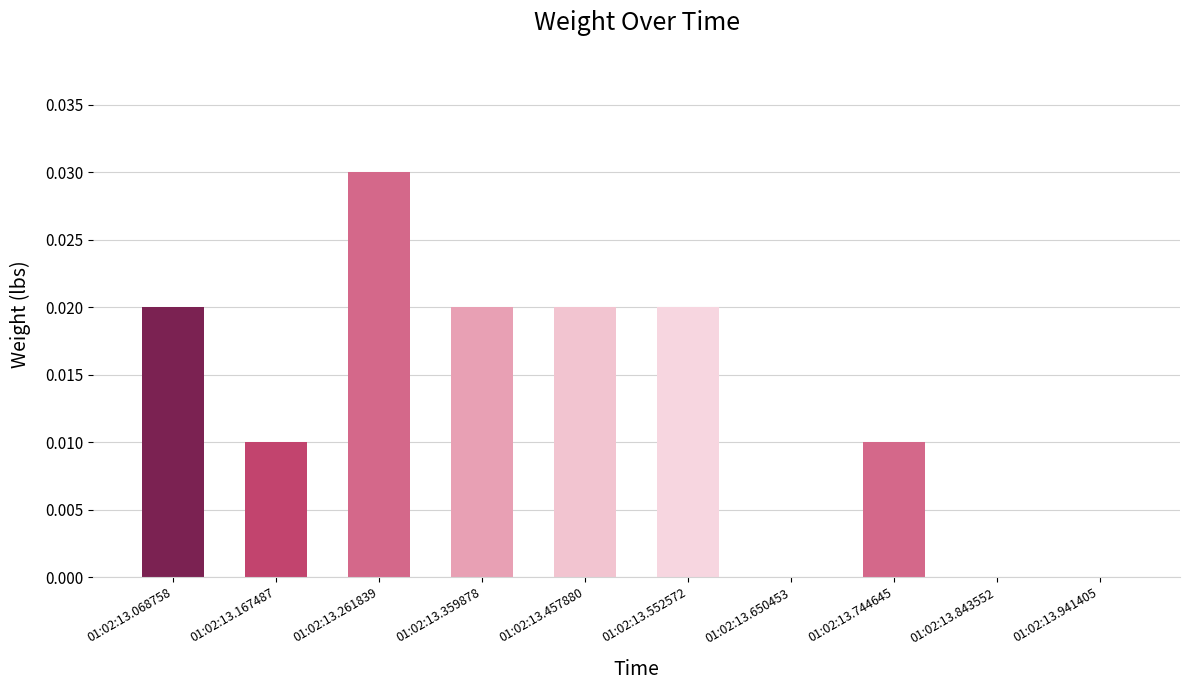

Which label corresponds to the largest value in the chart?

01:02:13.261839